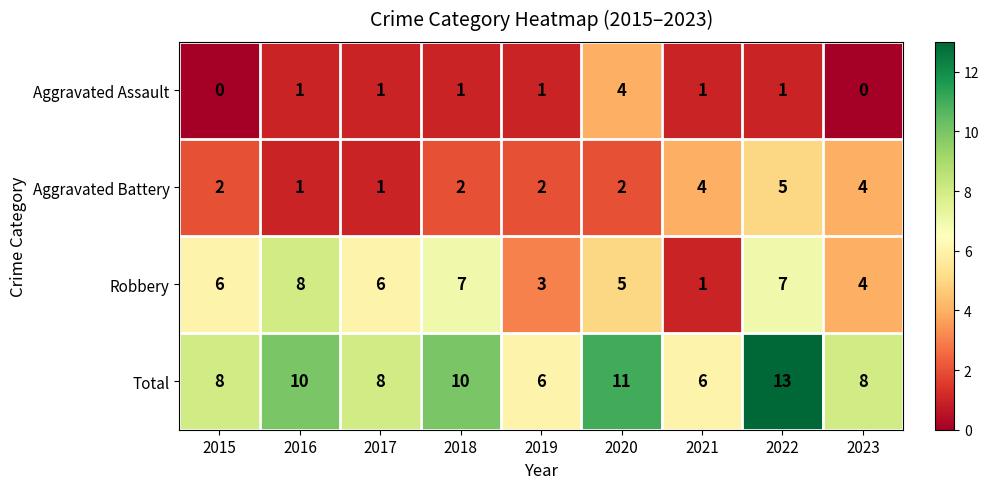

Is the value of Total at 2016 greater than the value of Aggravated Assault at 2021?

Yes